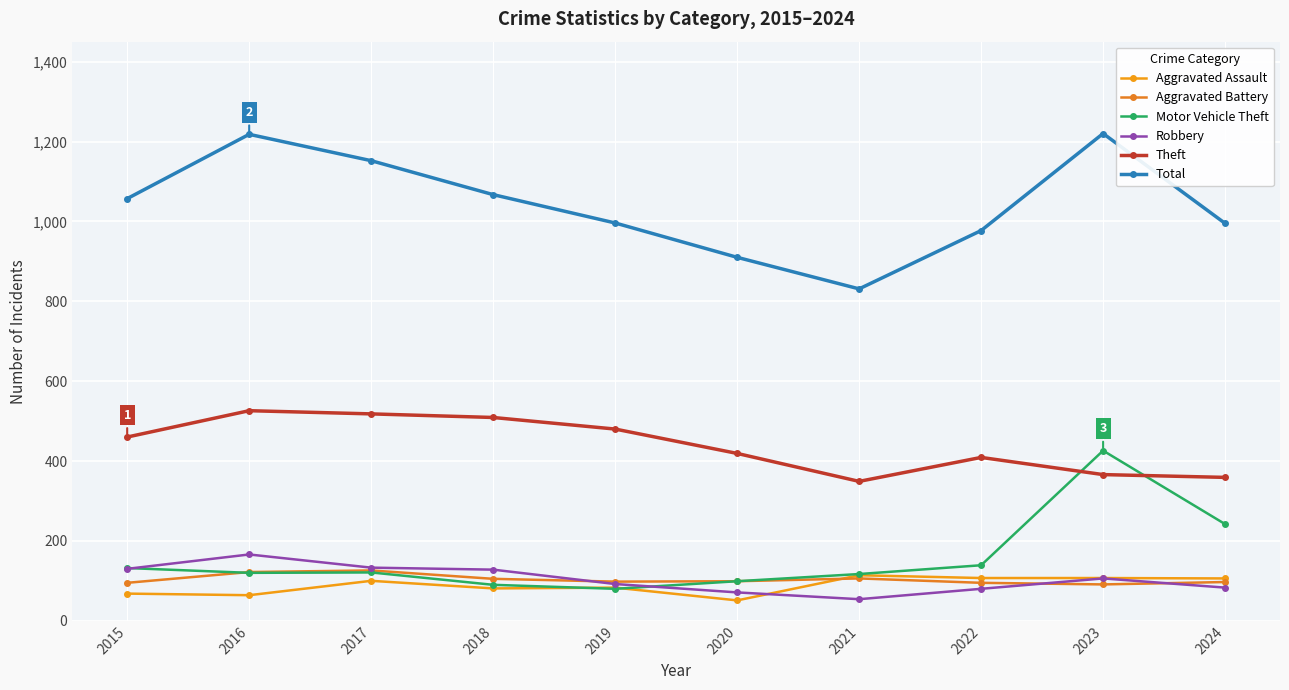

True or false: Motor Vehicle Theft and Robbery cross at least once.

True